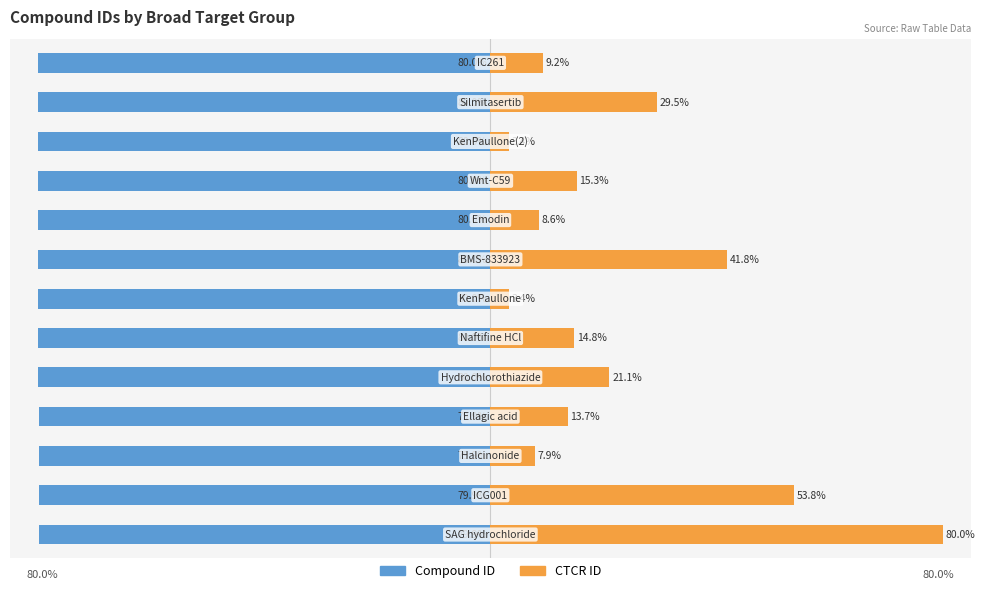

The value of CTCR ID at 11 is 29.5. True or false?

True